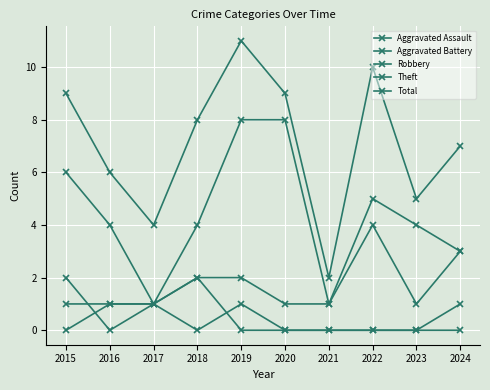

Does the chart have visible grid lines?

Yes